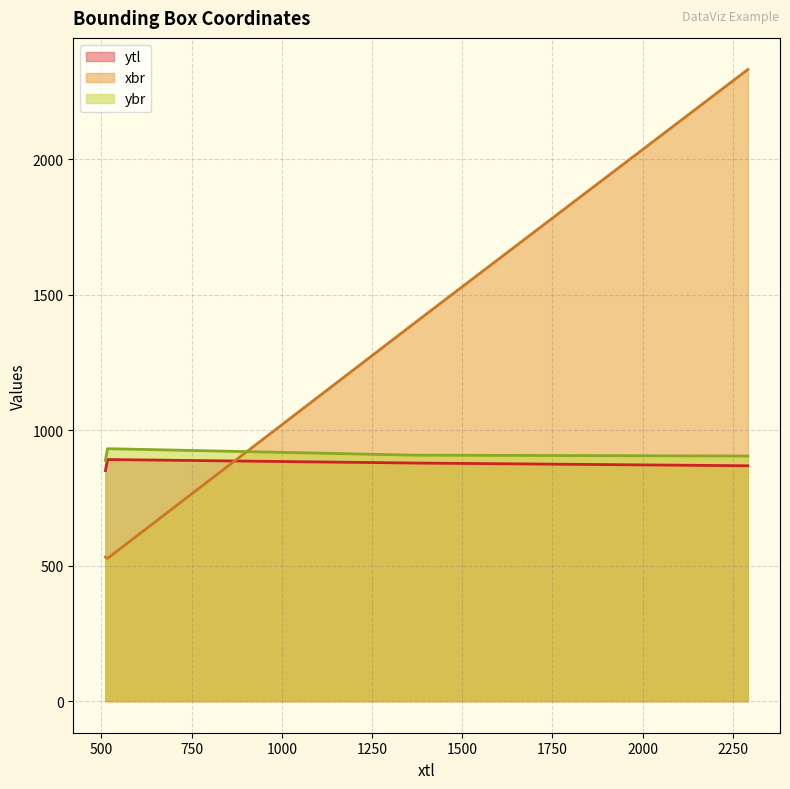

Which series has the largest total across all categories?

xbr